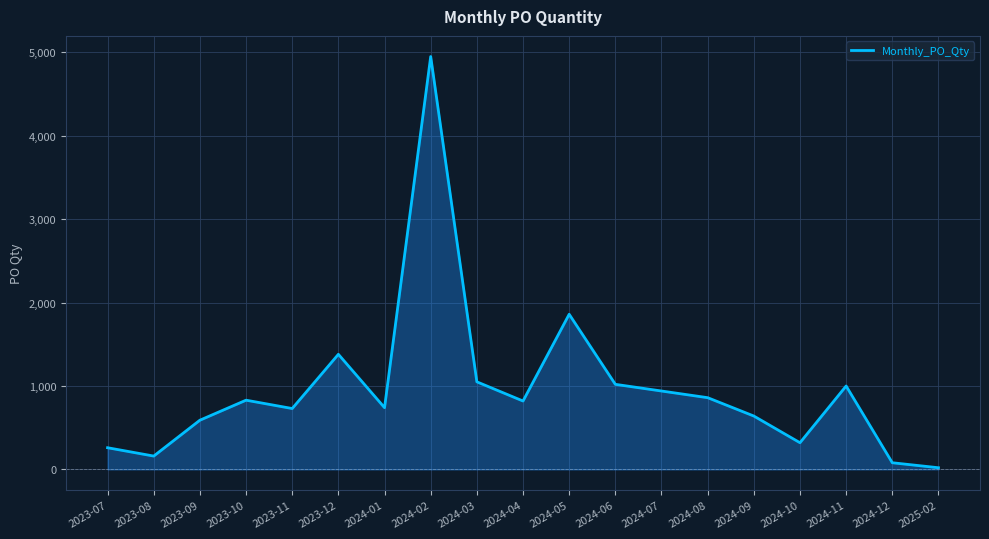

Where is the data nearest to the value 2485?

2024-05